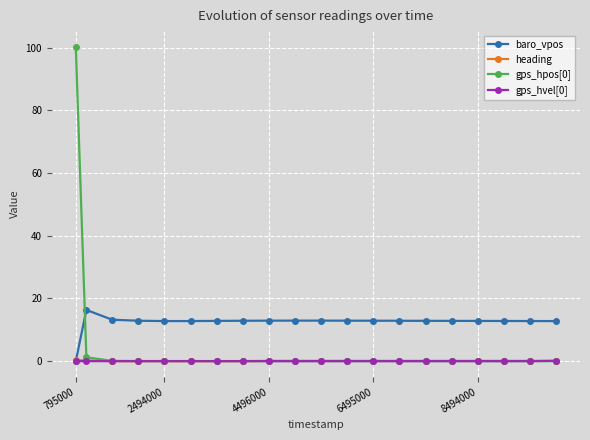

True or false: gps_hpos[0] has more than 0 points higher than both neighbors.

True